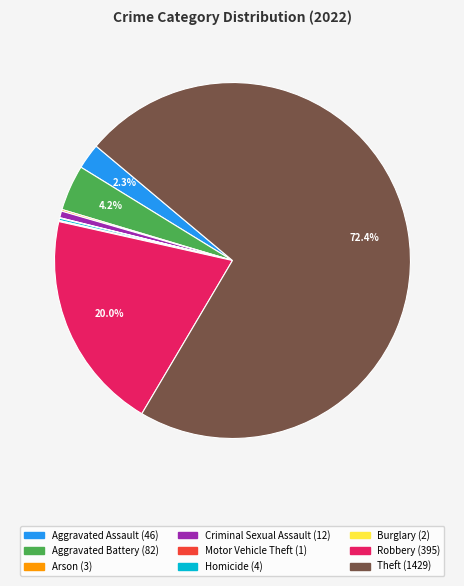

Is Robbery the majority of the pie?

No